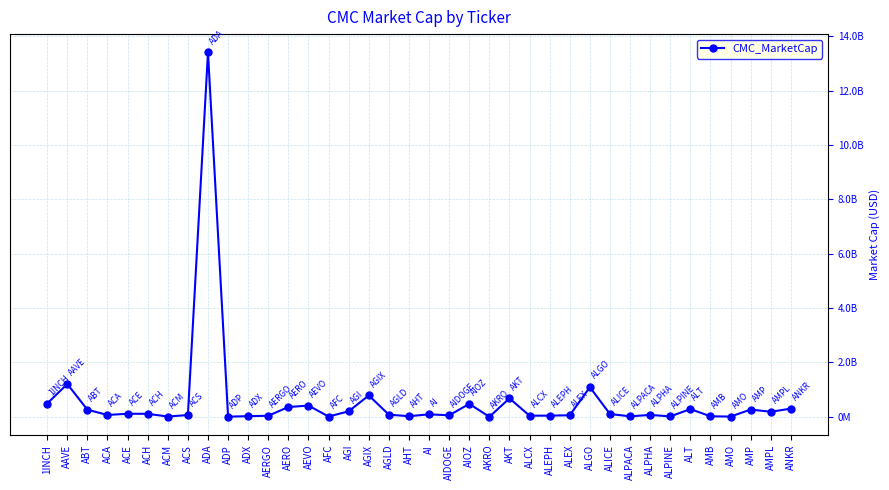

Is this an area chart (filled region under the line)?

No